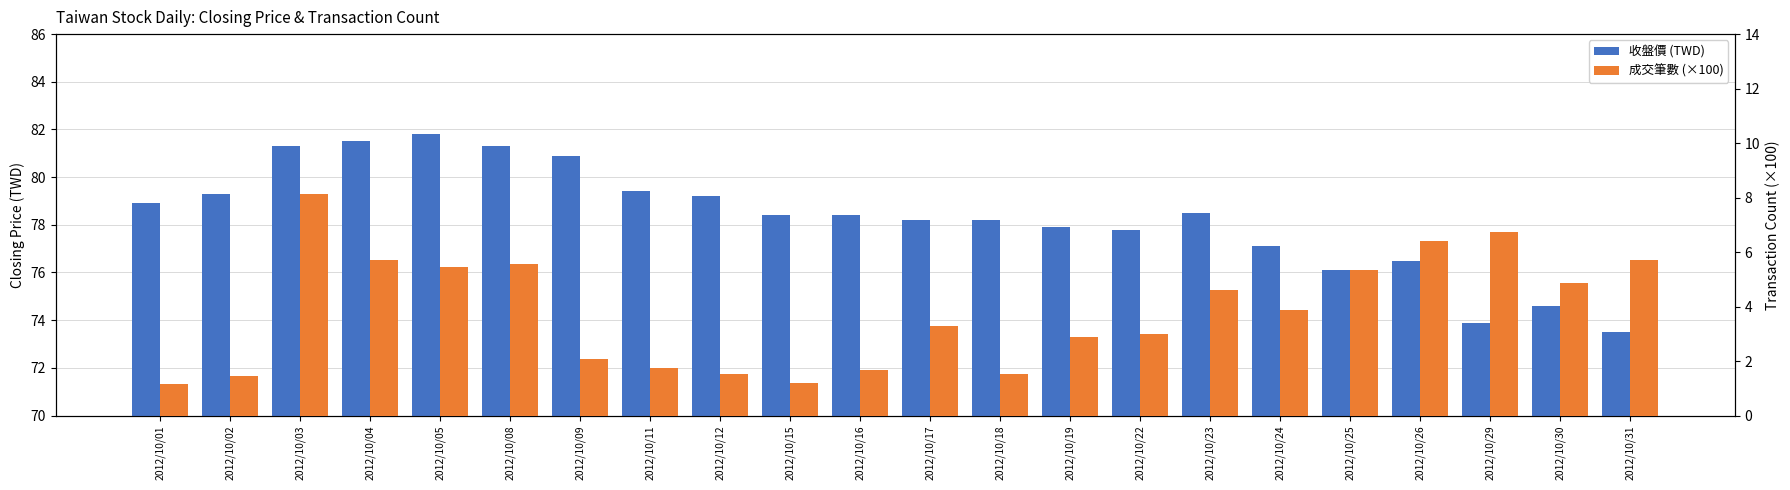

What is the spread (max minus min) of values at 2012/10/03?

73.2